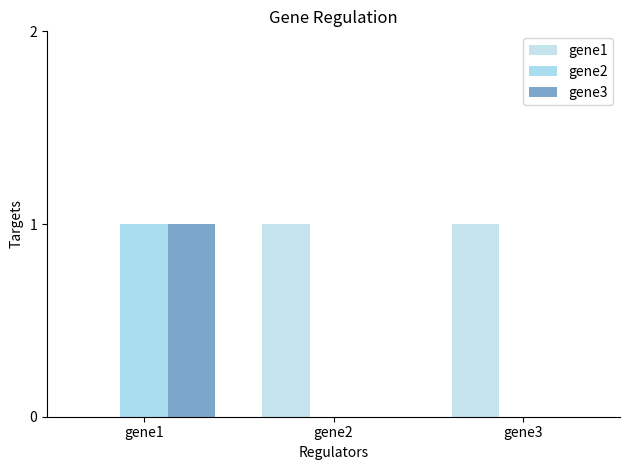

The gene3 series shows 0 at gene2. True or false?

True